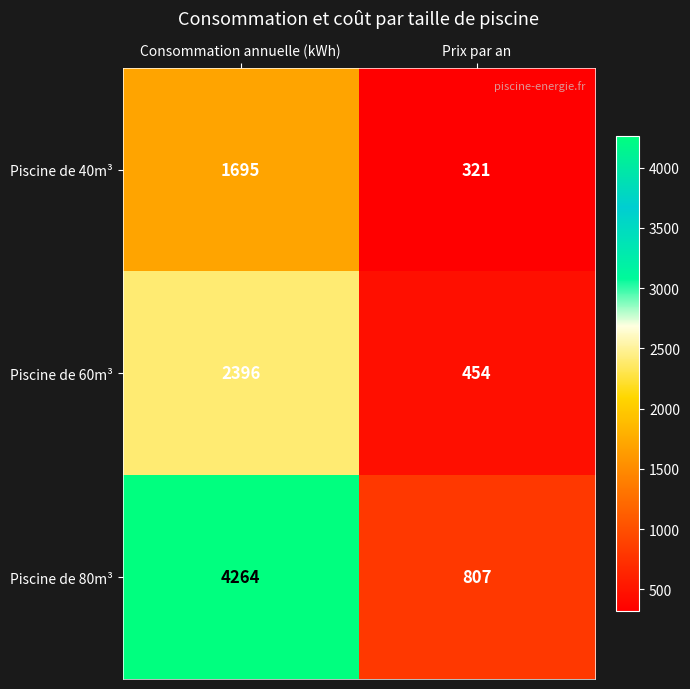

What is the sum of the Piscine de 60m³ values at Consommation annuelle (kWh) and Prix par an?

2850